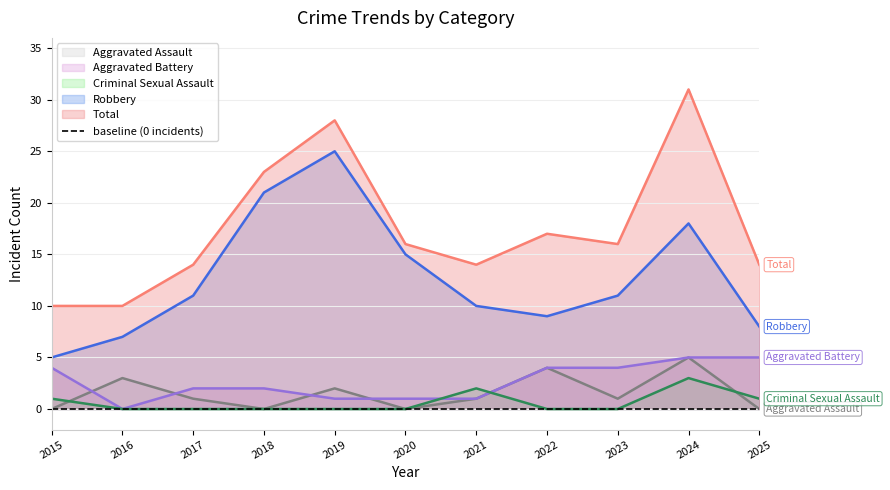

The value of Aggravated Assault at 2016 is 4. True or false?

False